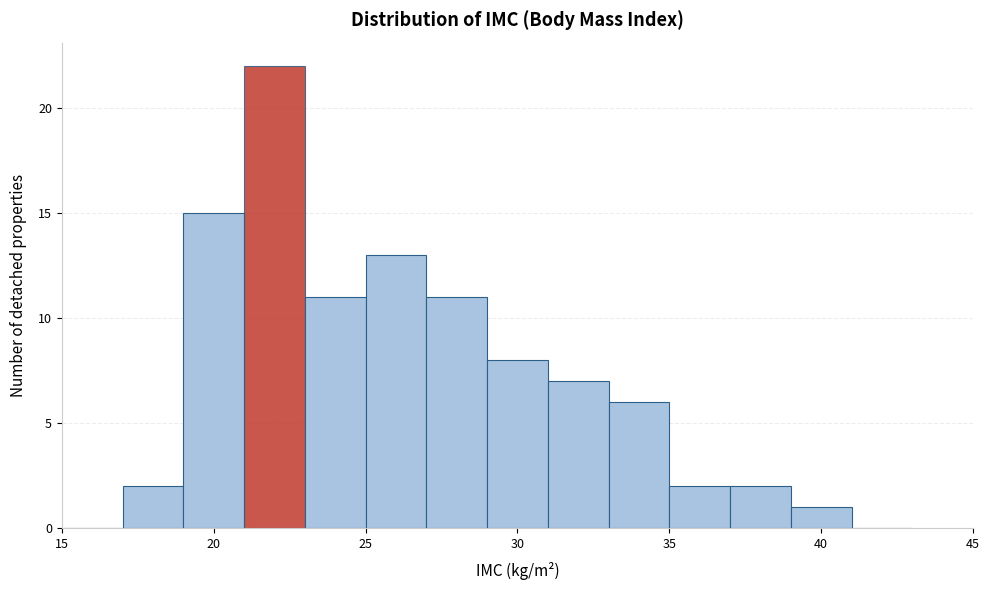

Reading left to right, list every bar in this chart as the range it spans on the x-axis followed by its height. The values are not printed on the chart, so give them approximately, as read against the axis.

15 to 17: 0
17 to 19: 2
19 to 21: 15
21 to 23: 22
23 to 25: 11
25 to 27: 13
27 to 29: 11
29 to 31: 8
31 to 33: 7
33 to 35: 6
35 to 37: 2
37 to 39: 2
39 to 41: 1
41 to 43: 0